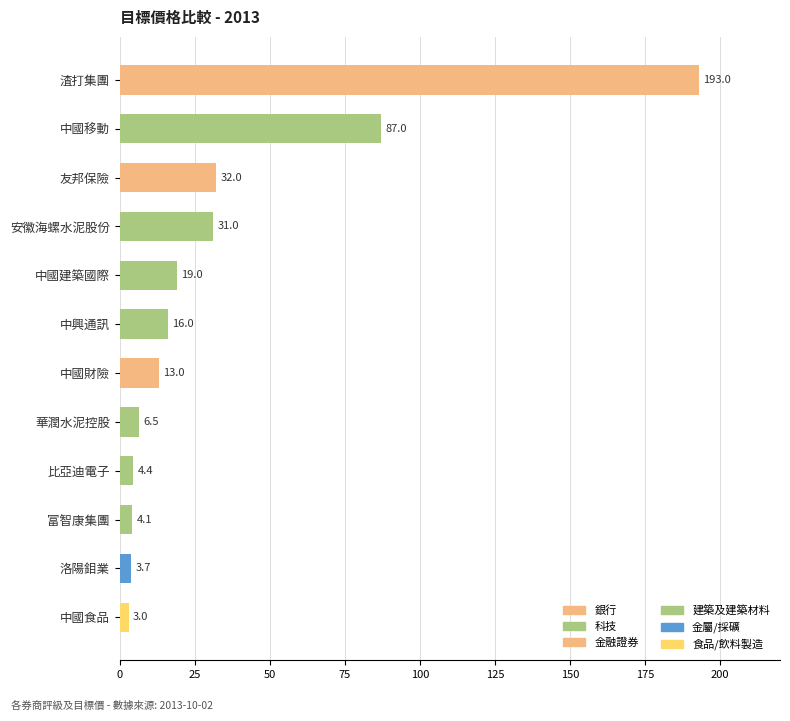

Reading bottom to top, list all the values displayed in this chart.

中國食品=3.0	洛陽鉬業=3.7	富智康集團=4.1	比亞迪電子=4.4	華潤水泥控股=6.5	中國財險=13.0	中興通訊=16.0	中國建築國際=19.0	安徽海螺水泥股份=31.0	友邦保險=32.0	中國移動=87.0	渣打集團=193.0